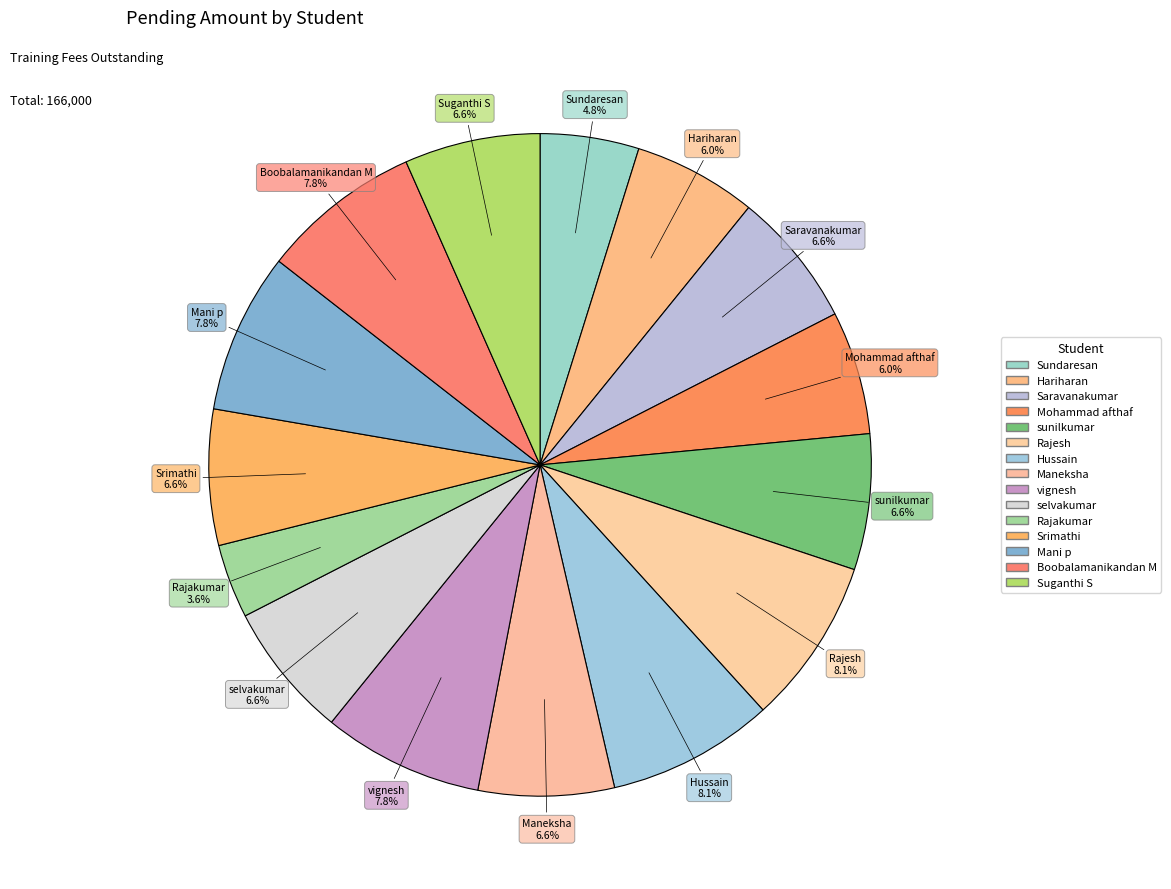

How many slices are in this pie chart?

15